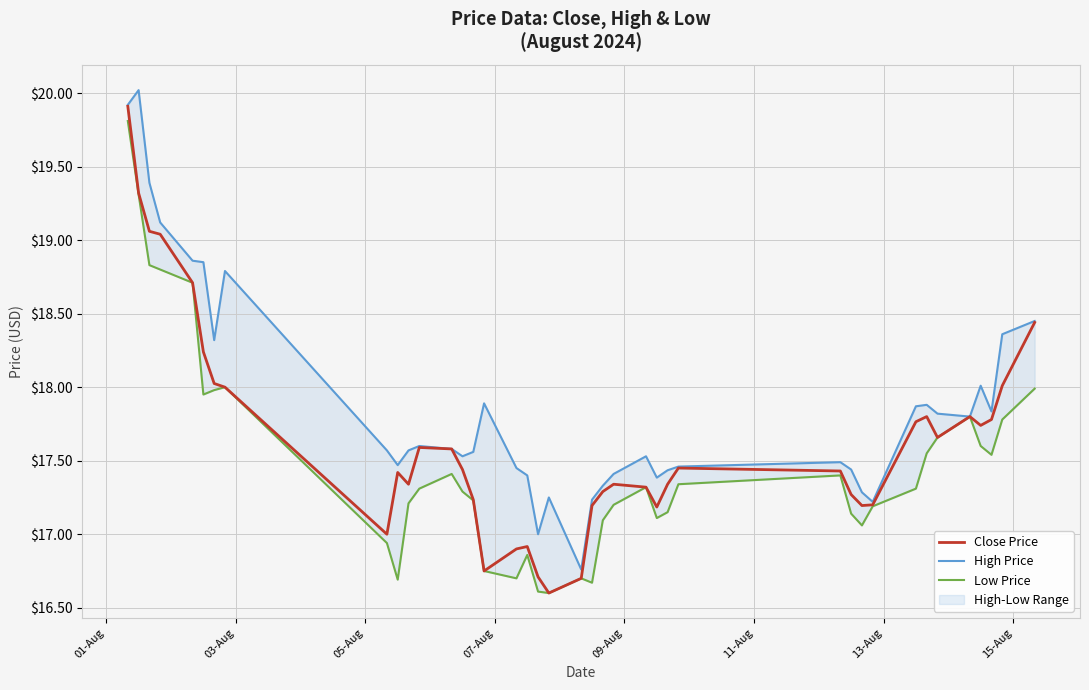

What is the minimum value for Close Price?

16.6